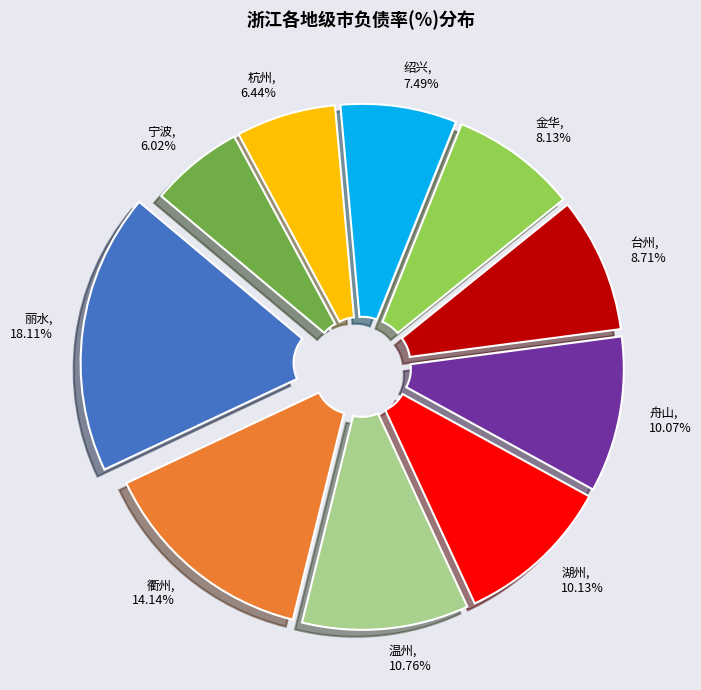

To the nearest percent, what is the difference between the largest and smallest slice percentages?

12%